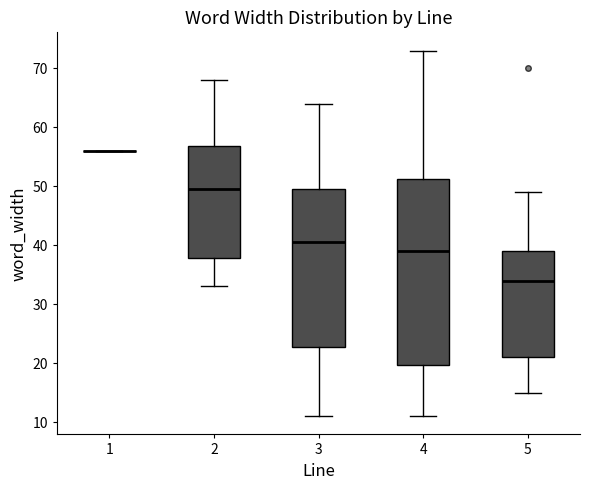

Reading left to right, read every box against the y-axis: the position of its median line, the range the box covers, and the ends of its whiskers. The values are not printed on the chart, so give them approximately, as read against the axis.

1: box collapsed to a line at 56, whiskers 56 to 56
2: median 50, box 38 to 57, whiskers 33 to 68
3: median 41, box 23 to 50, whiskers 11 to 64
4: median 39, box 20 to 51, whiskers 11 to 73
5: median 34, box 21 to 39, whiskers 15 to 49